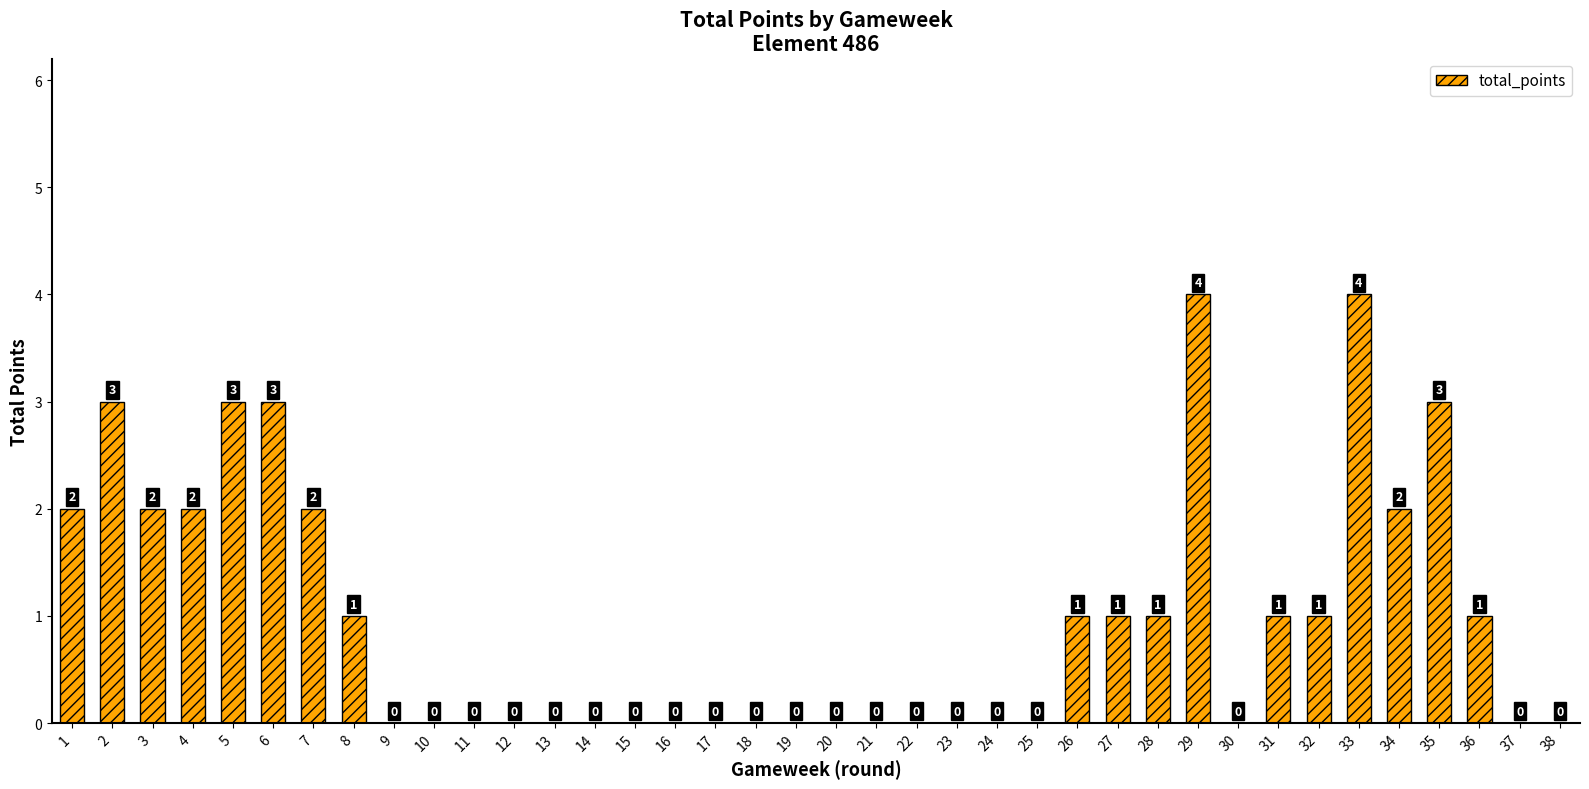

Does the chart contain stacked bars?

No